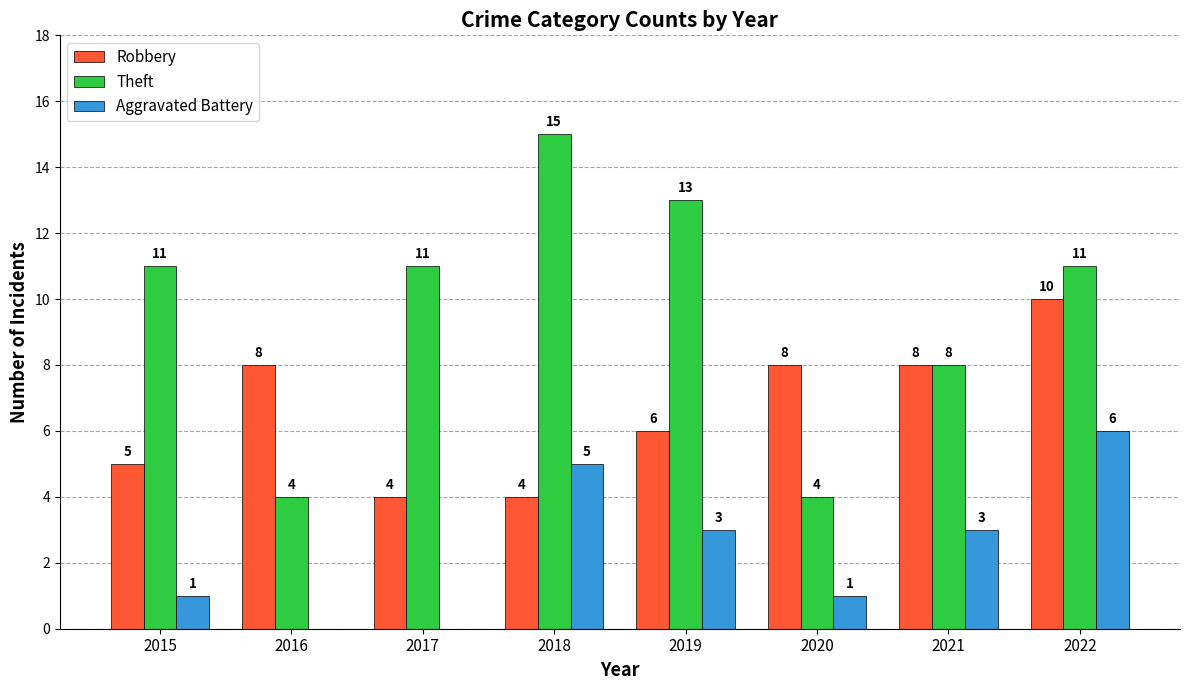

What is the sum of all Aggravated Battery values?

19